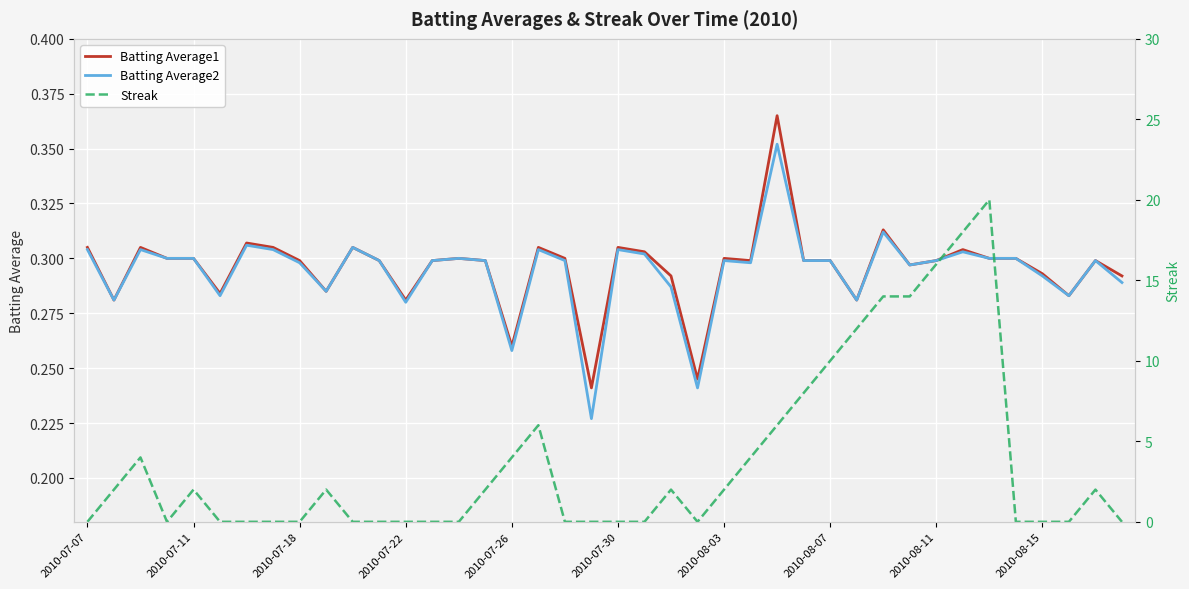

True or false: Batting Average1 has more than 0 interior local peaks.

True